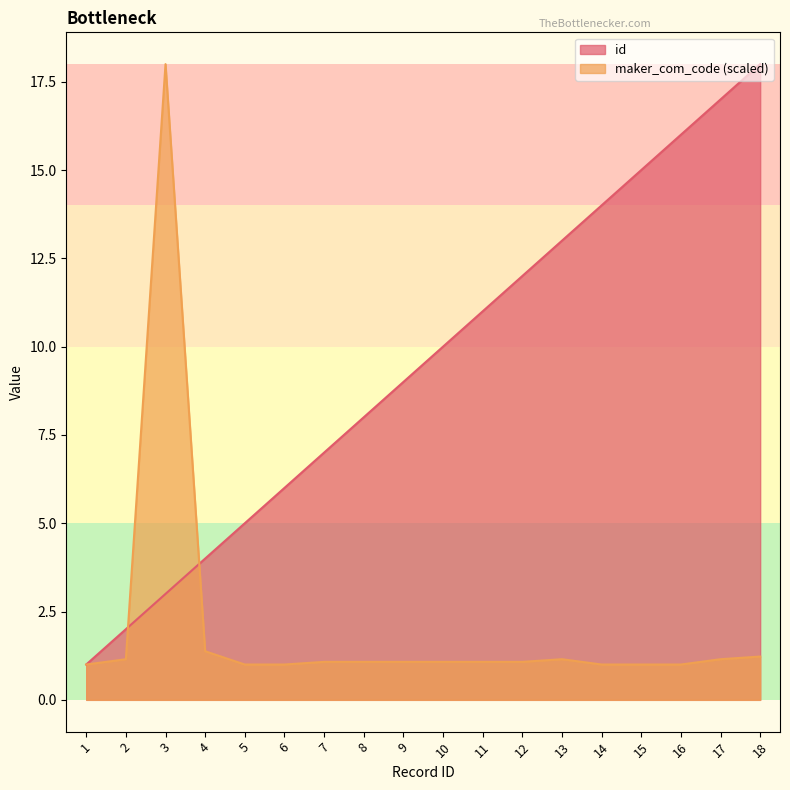

What is the highest value of the maker_com_code series?

18.0